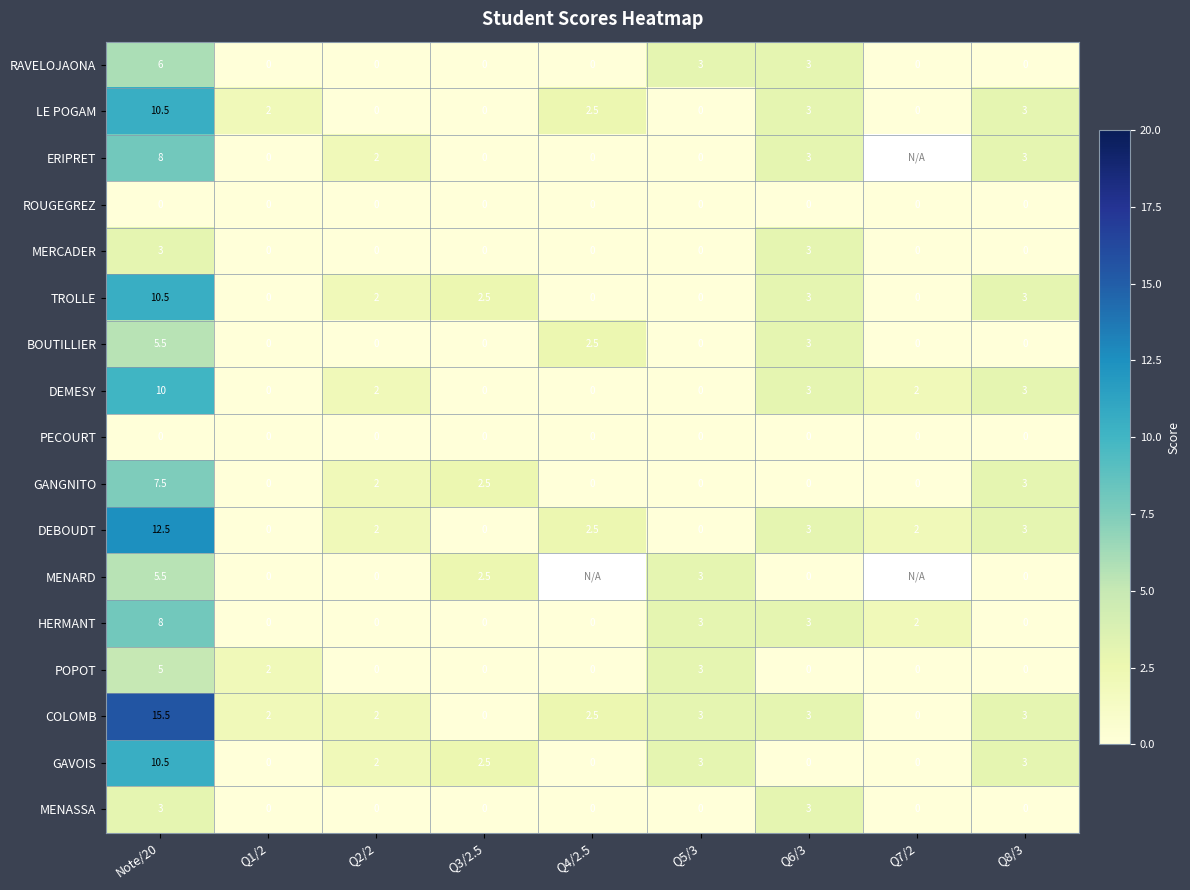

Which label corresponds to the smallest value in the chart?

Q1/2